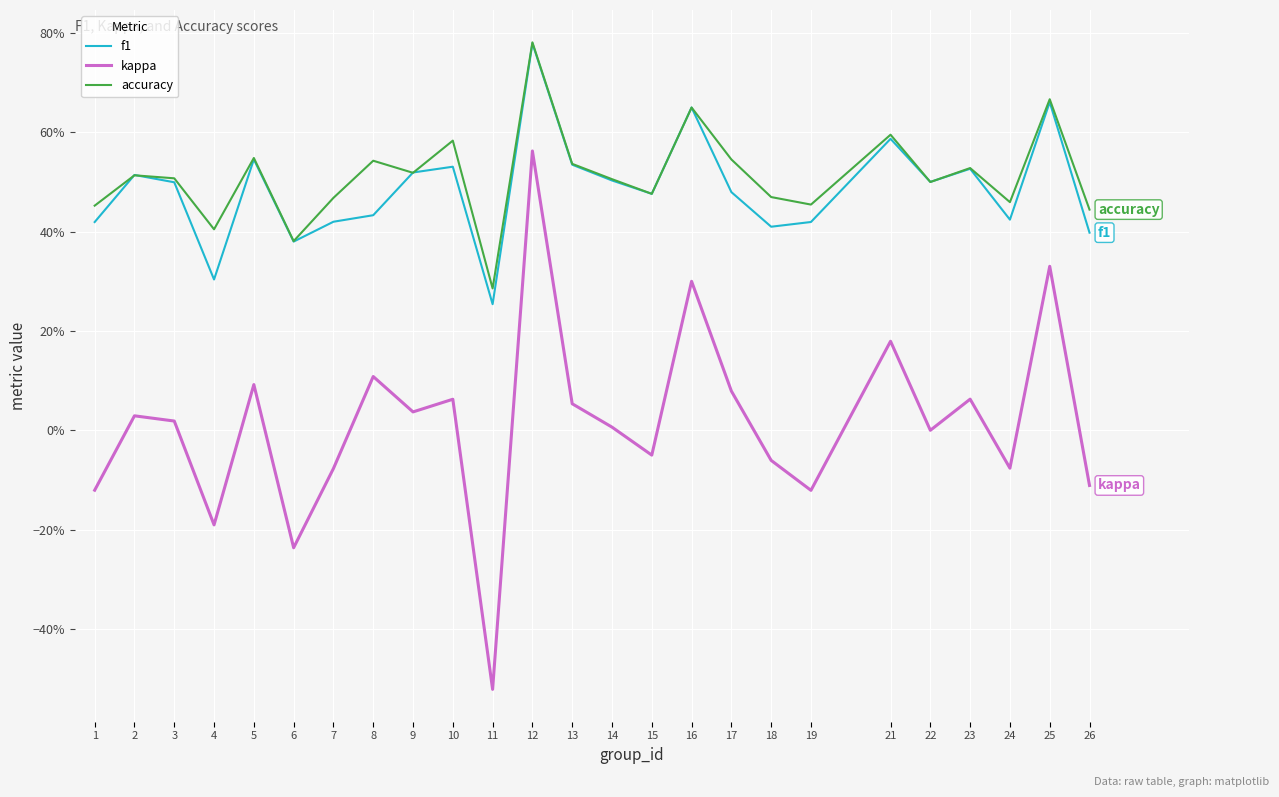

Does the chart display data point markers on the line(s)?

No